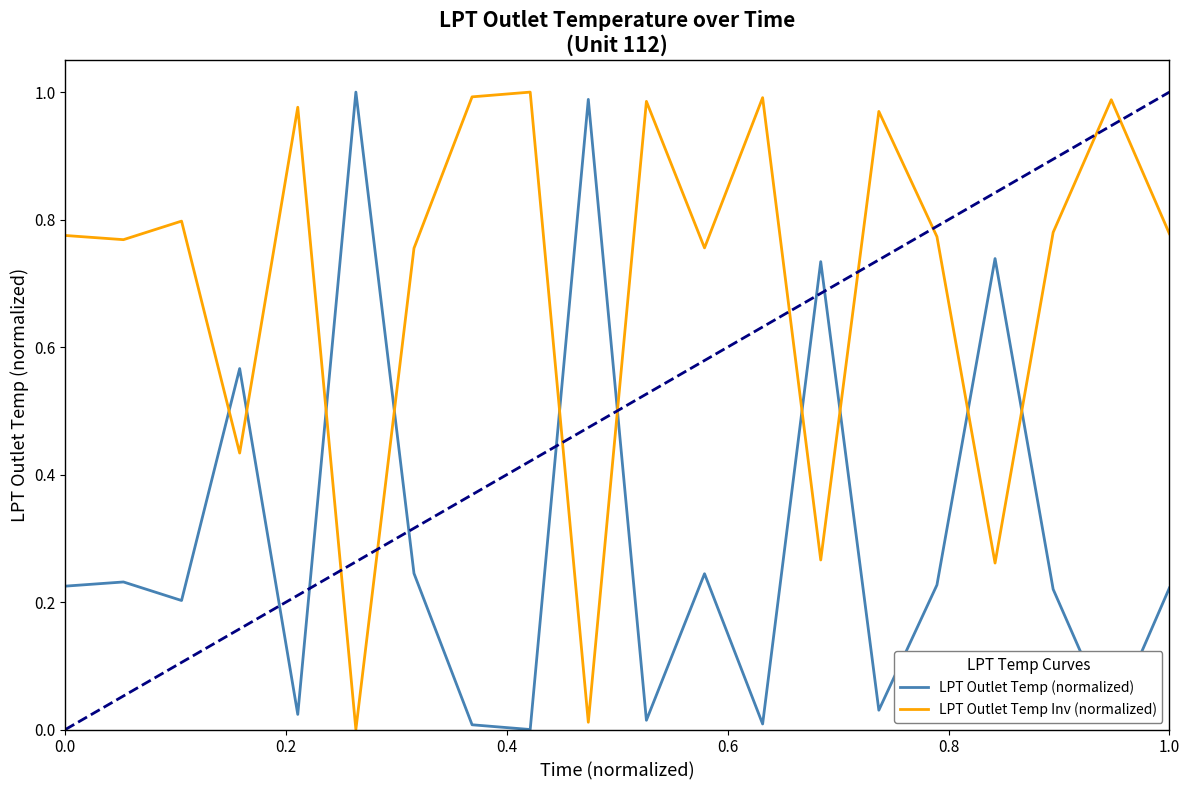

What are all the series names shown in the legend?

LPT Outlet Temp (normalized), LPT Outlet Temp Inv (normalized)